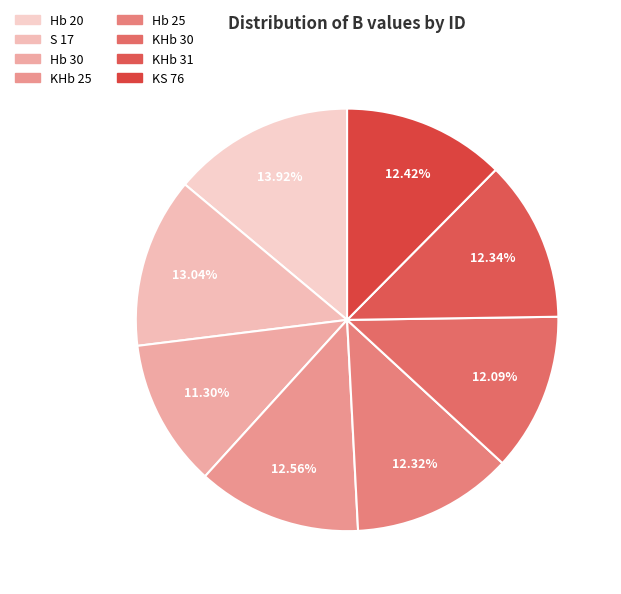

Is it true that Hb 30 is 1% of the pie?

False